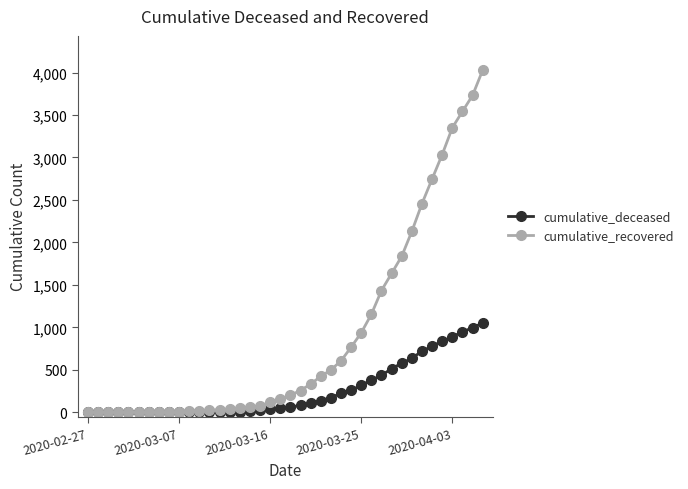

Rank the series by their average value, from highest to lowest.

cumulative_recovered, cumulative_deceased